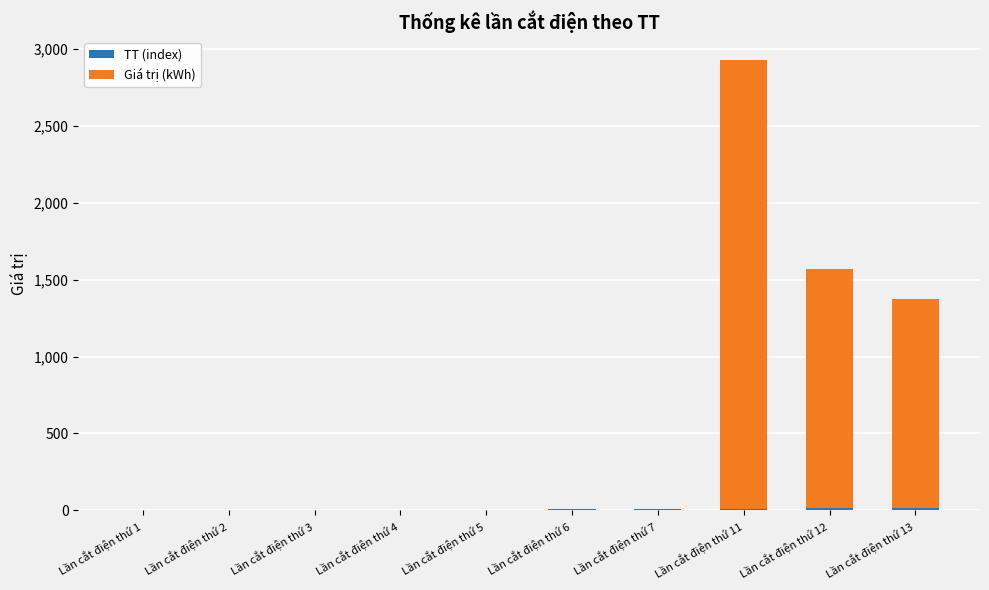

How many data points does each series have?

10